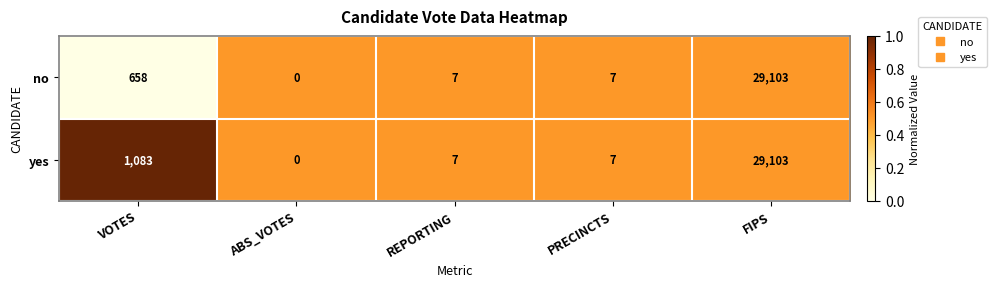

What is the maximum value shown in the chart?

29103